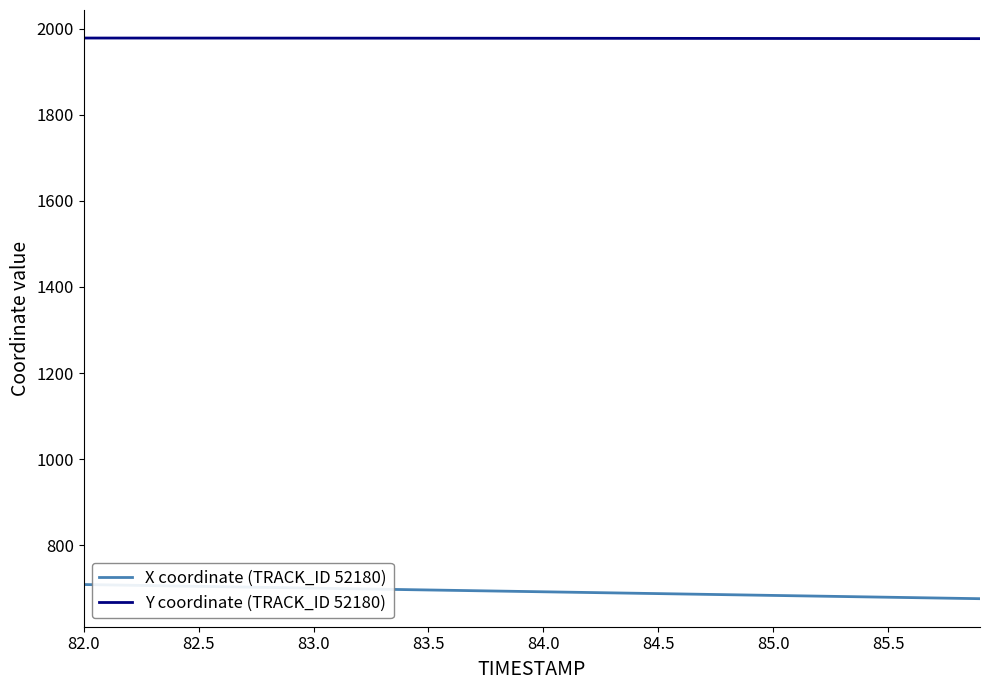

Rank the series by their maximum value, from lowest to highest.

X coordinate (TRACK_ID 52180), Y coordinate (TRACK_ID 52180)